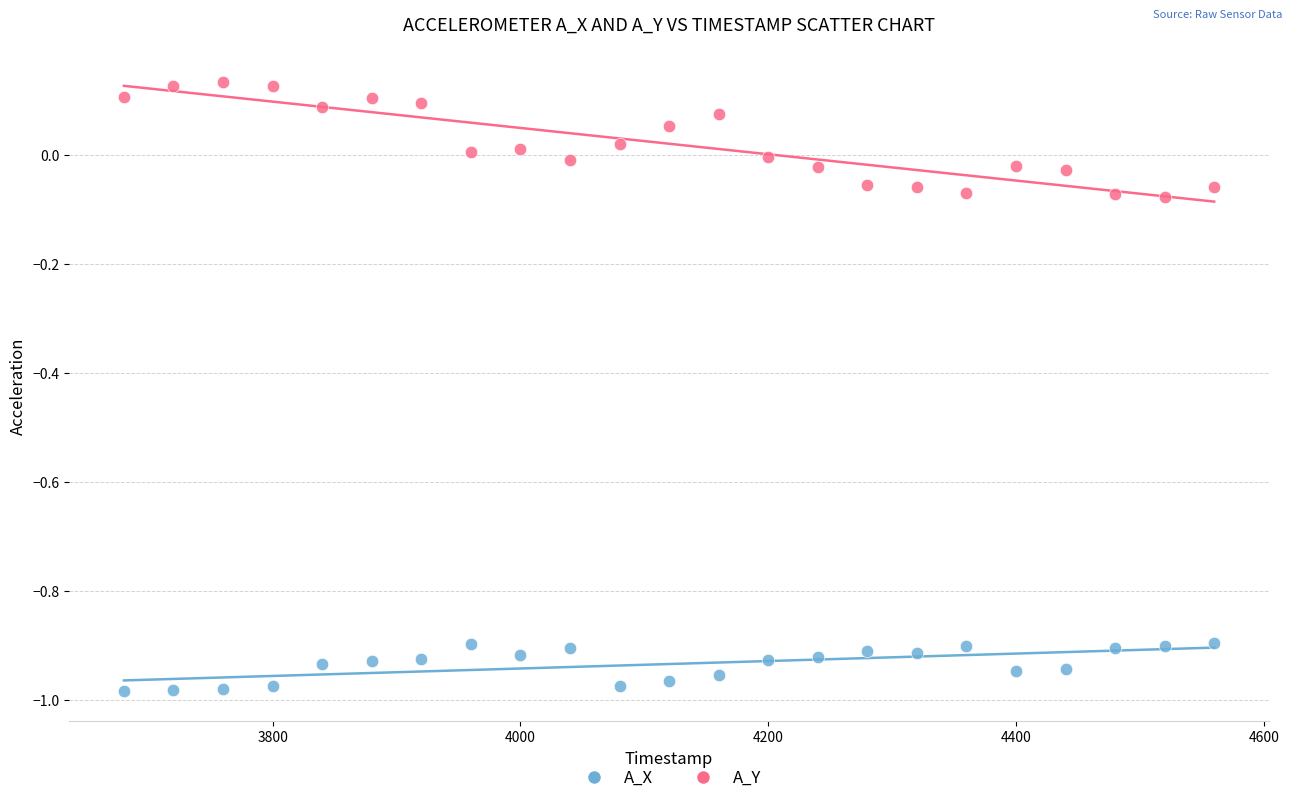

What is the X range (max minus min) for the scatter plot?

880.0